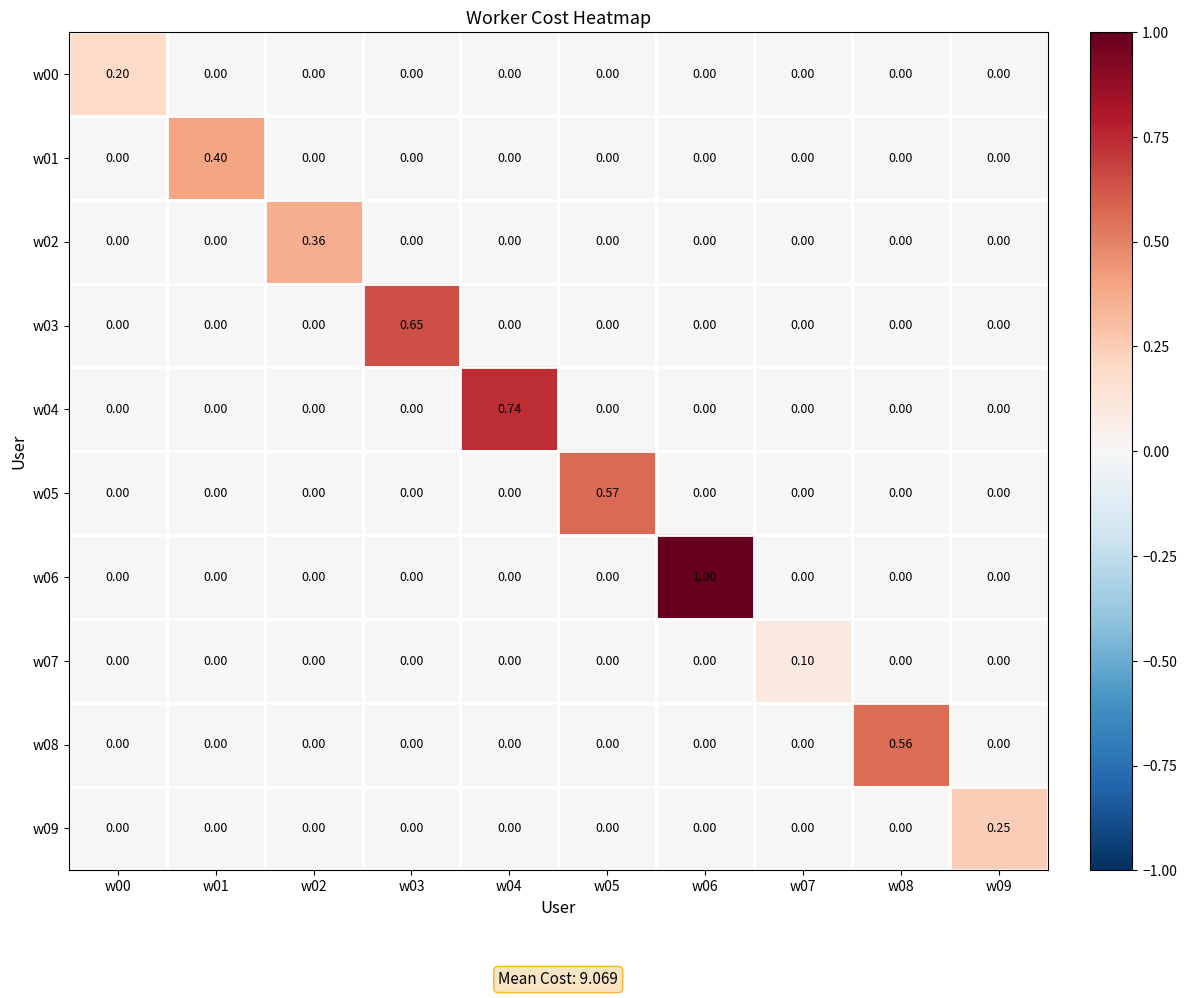

What is the greatest value displayed?

1.0